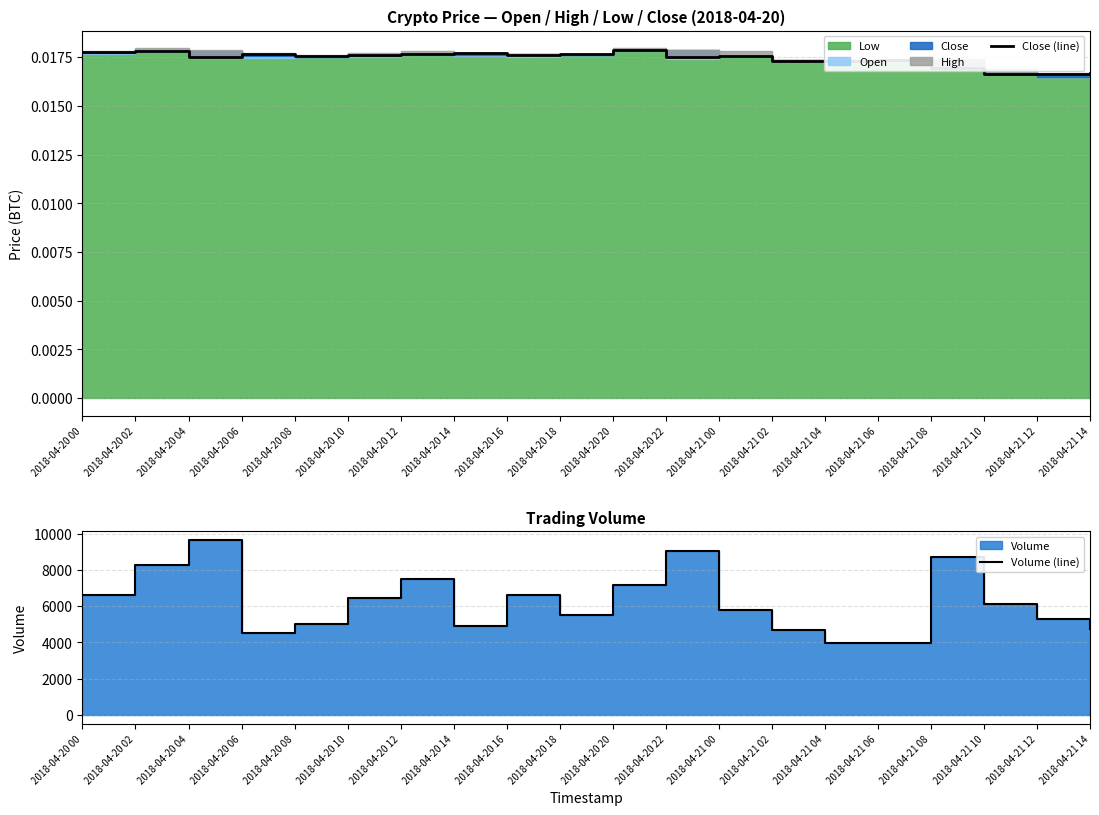

At which category does the chart reach its peak across all series?

2018-04-20 04